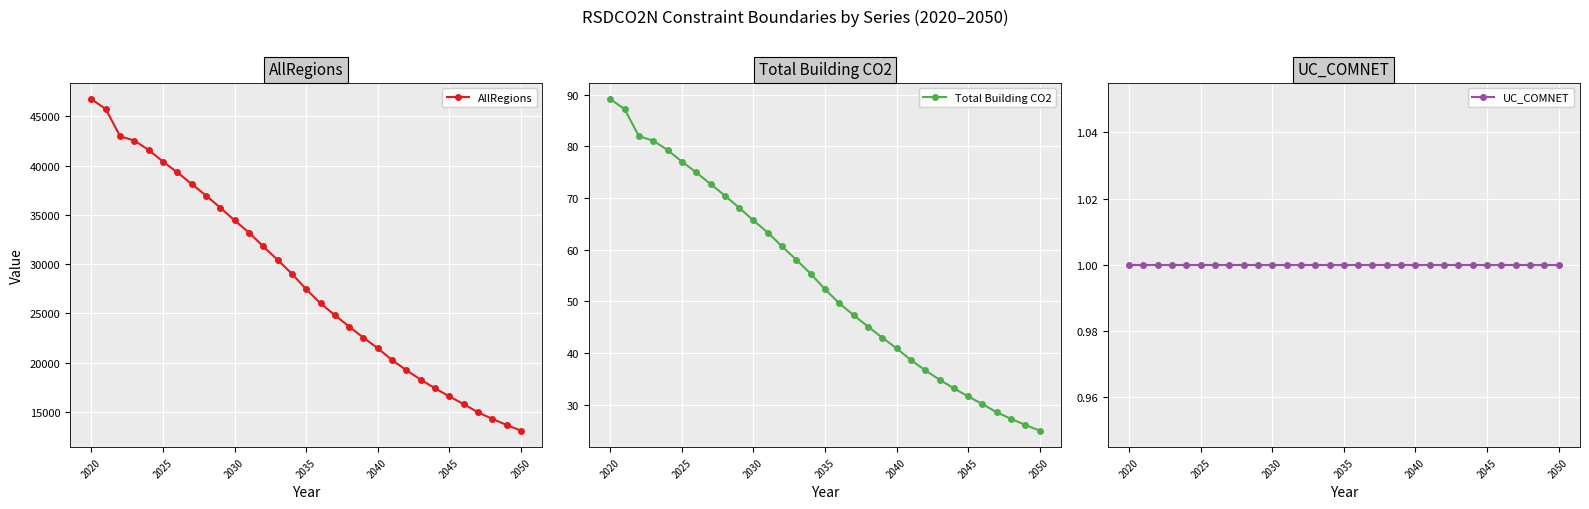

What is the lowest value of the Total Building CO2 series?

25.0